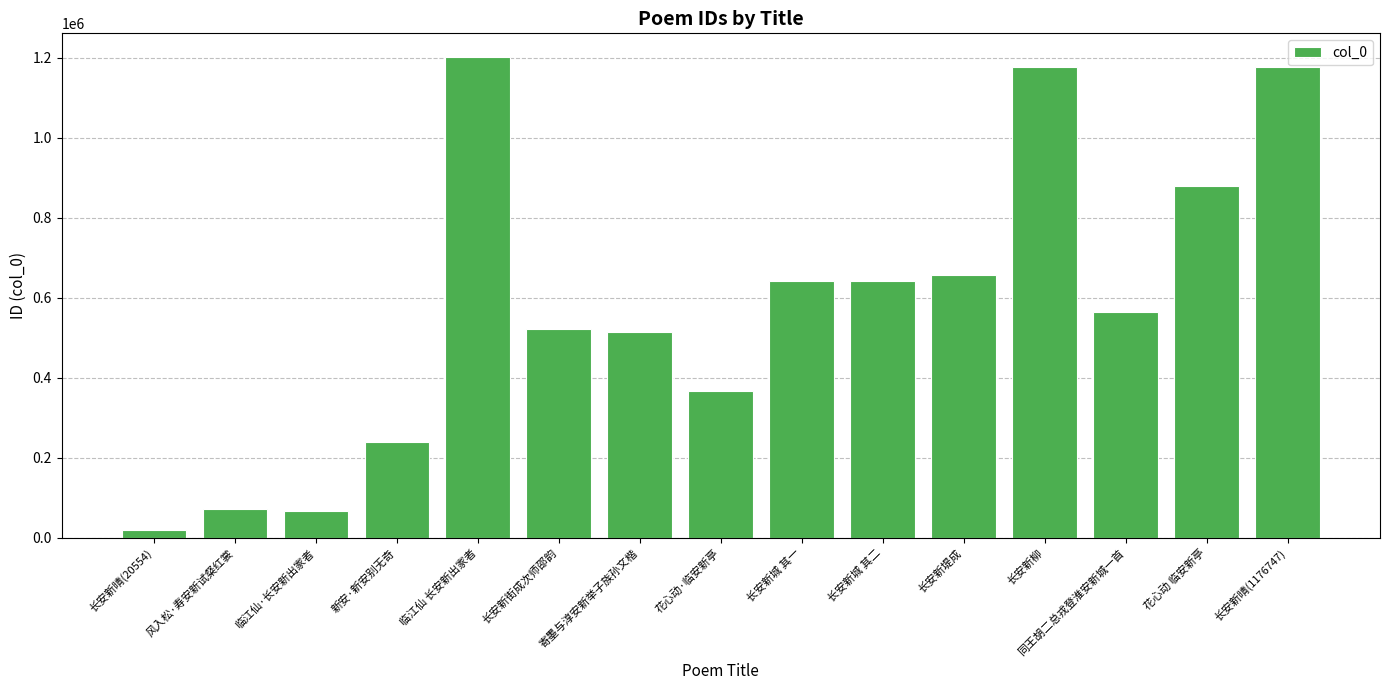

How many bars are there in total?

15